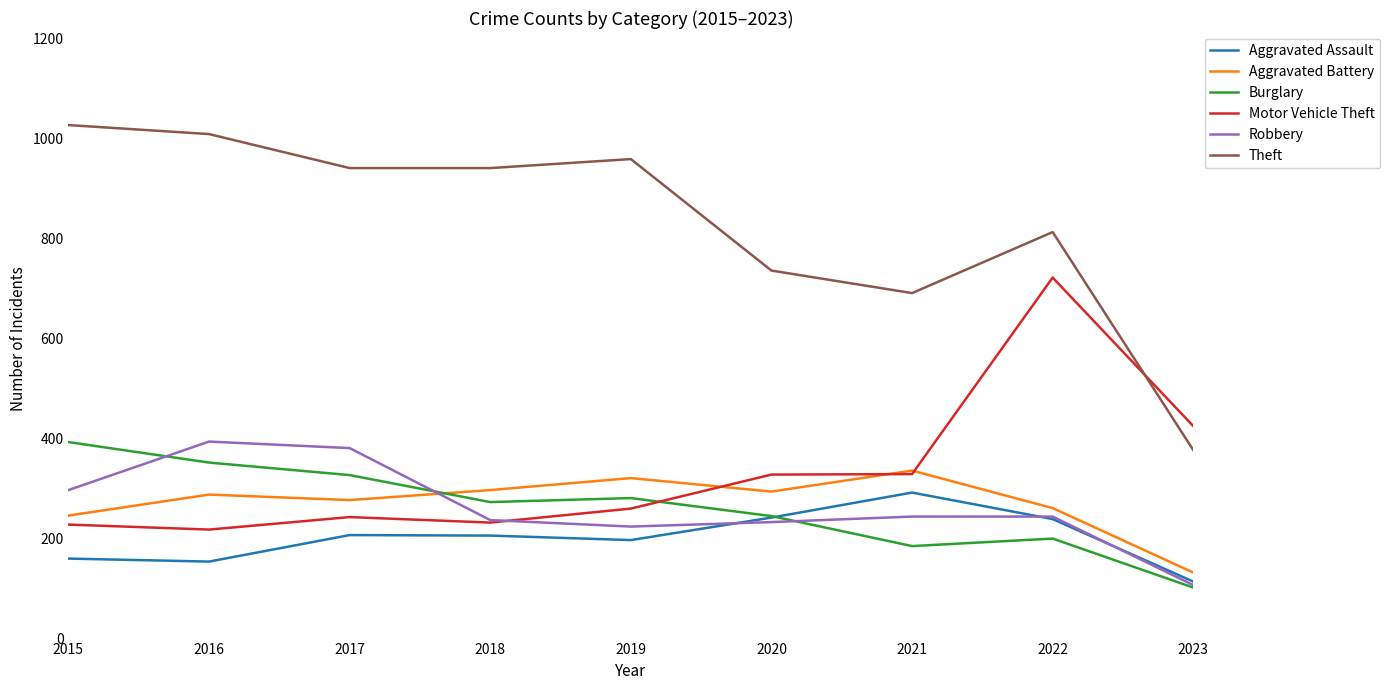

What is the maximum value shown in the chart?

1027